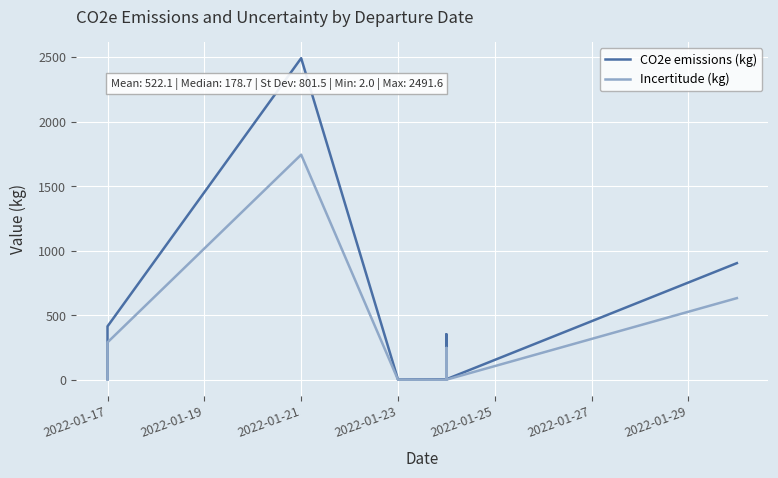

What is the difference between the CO2e emissions (kg) values at 2022-01-17 and 2022-01-27?

347.4